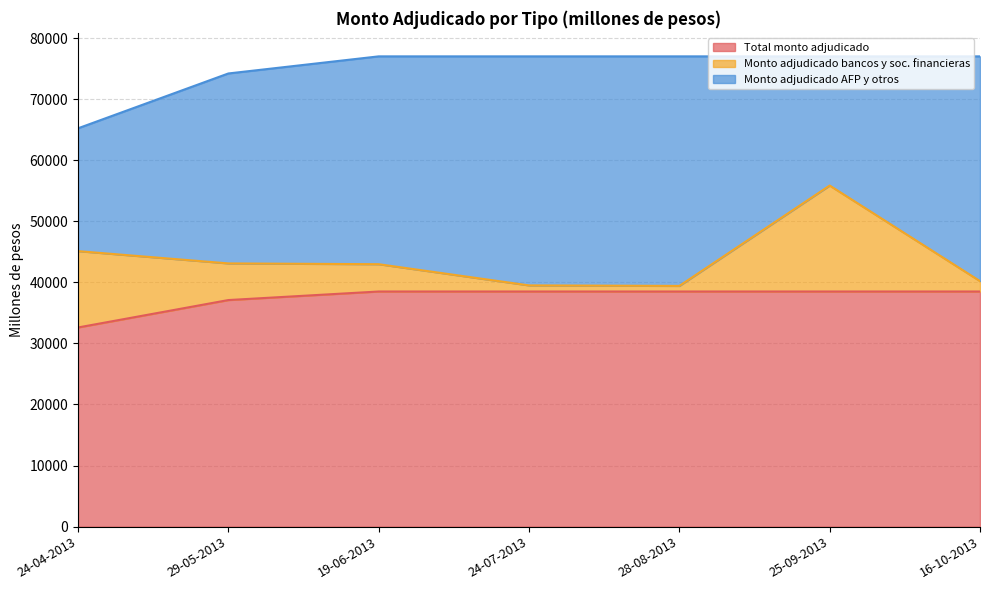

What is the sum of the Monto adjudicado bancos y soc. financieras values at 24-04-2013 and 19-06-2013?

16970